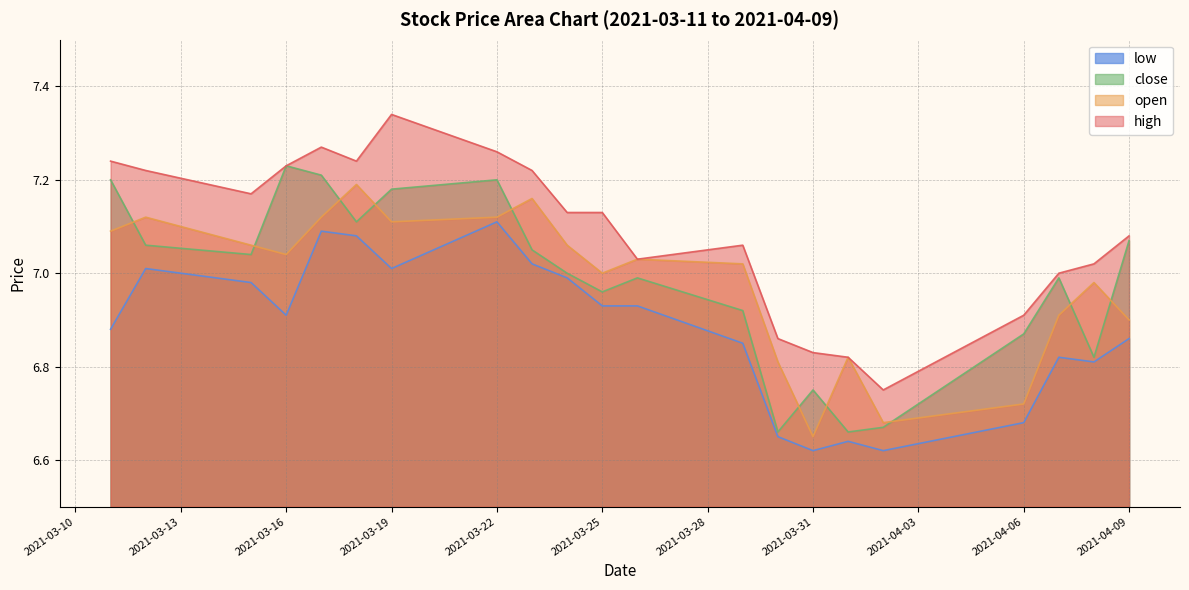

What is the lowest value of the close series?

6.7